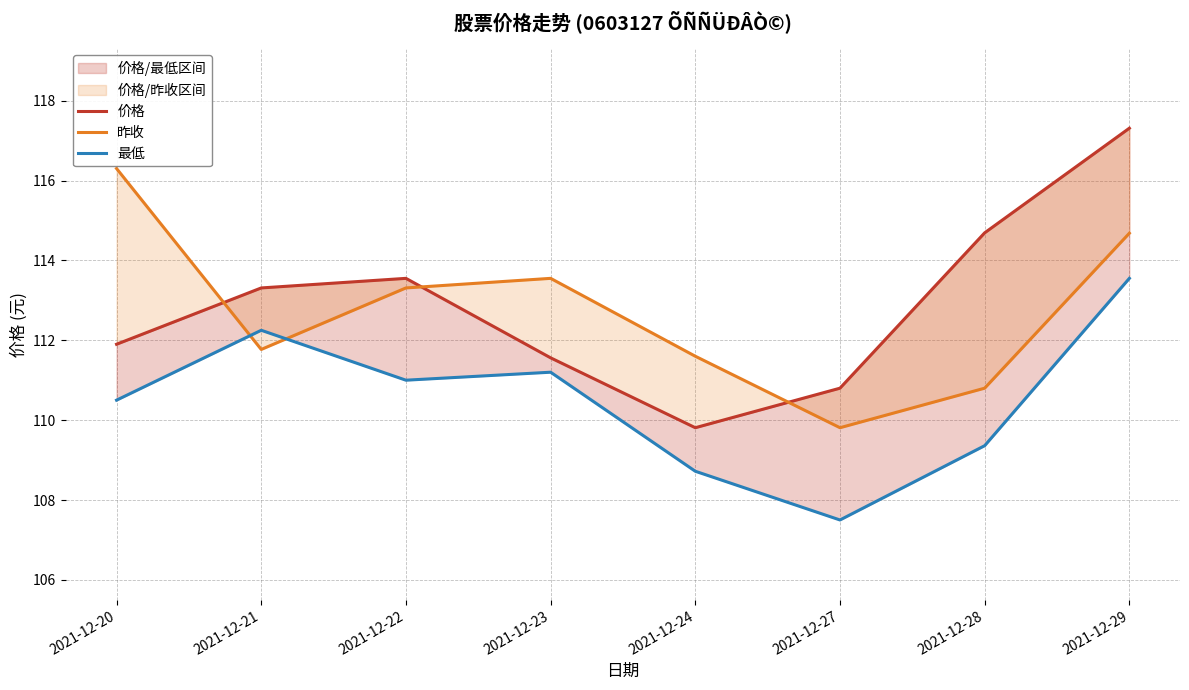

At which label does 价格 first exceed 113?

2021-12-21